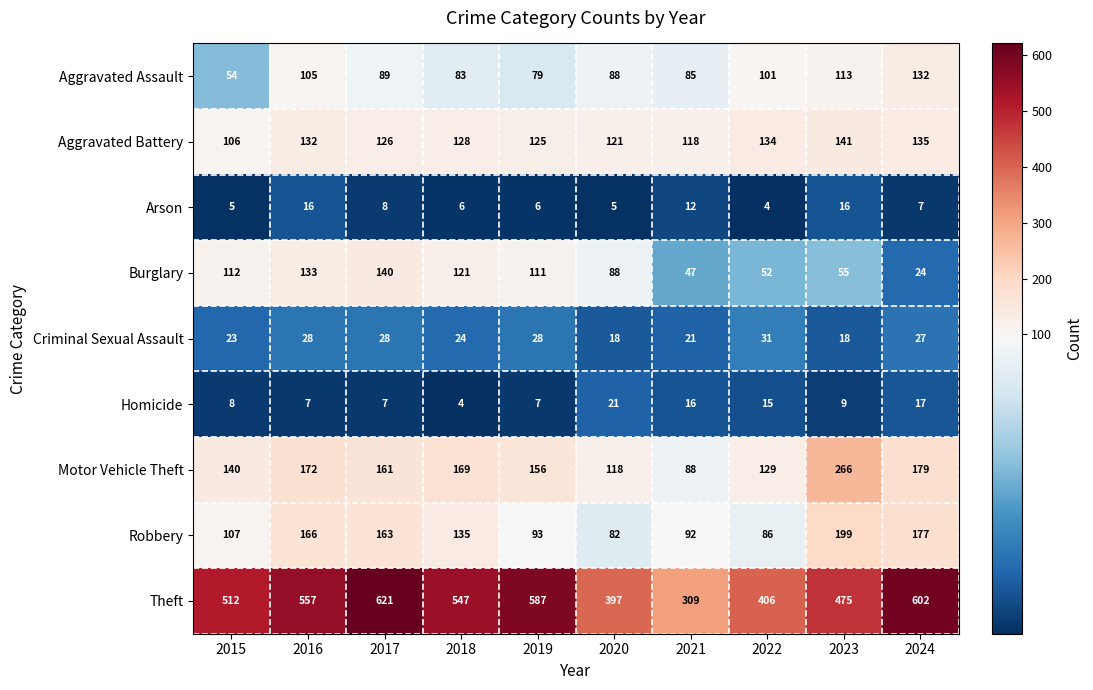

What is the difference between the second highest and second lowest values in the Theft series?

205